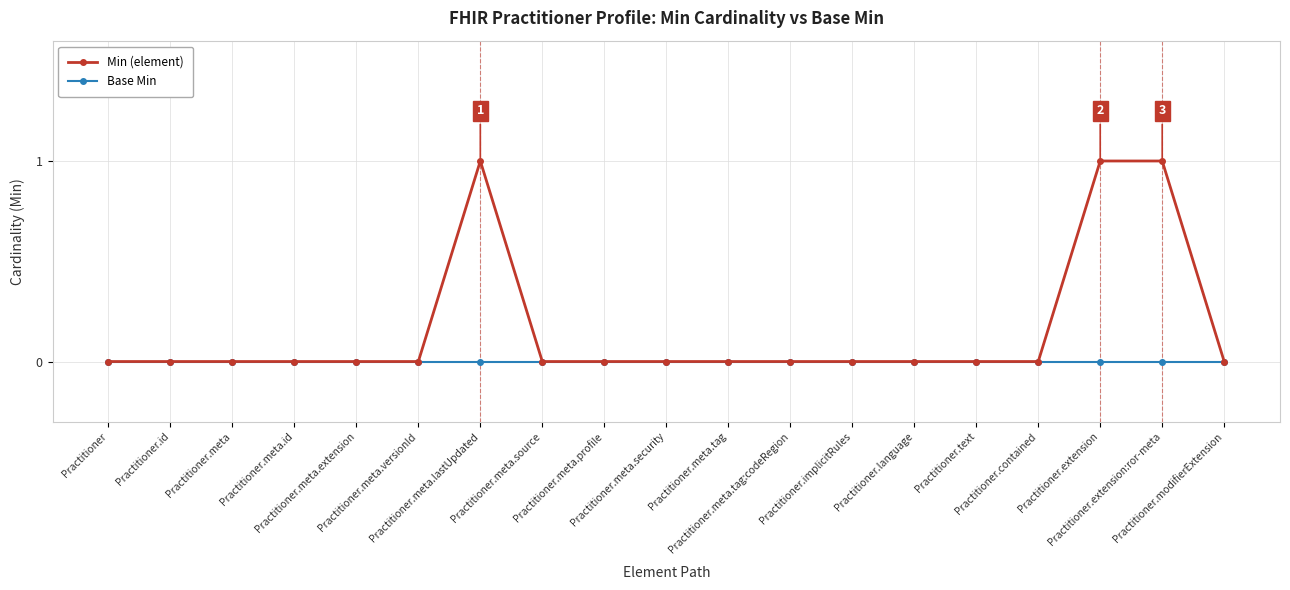

Which series has the largest total across all categories?

Min (element)